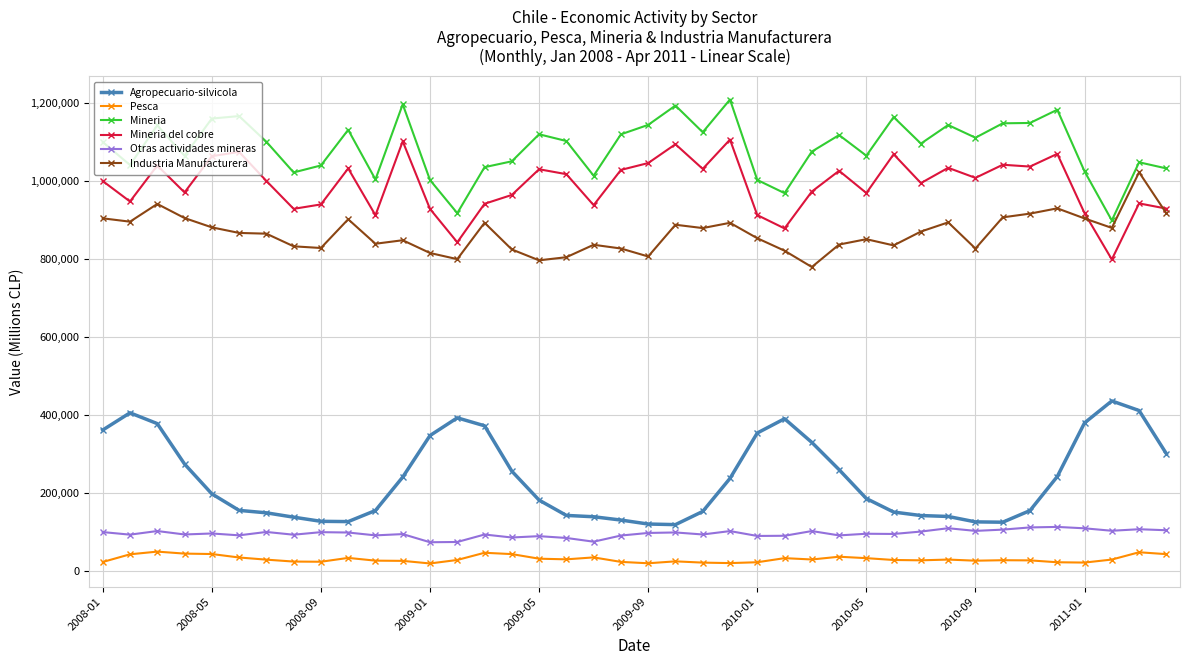

Which series has the largest total across all categories?

Mineria